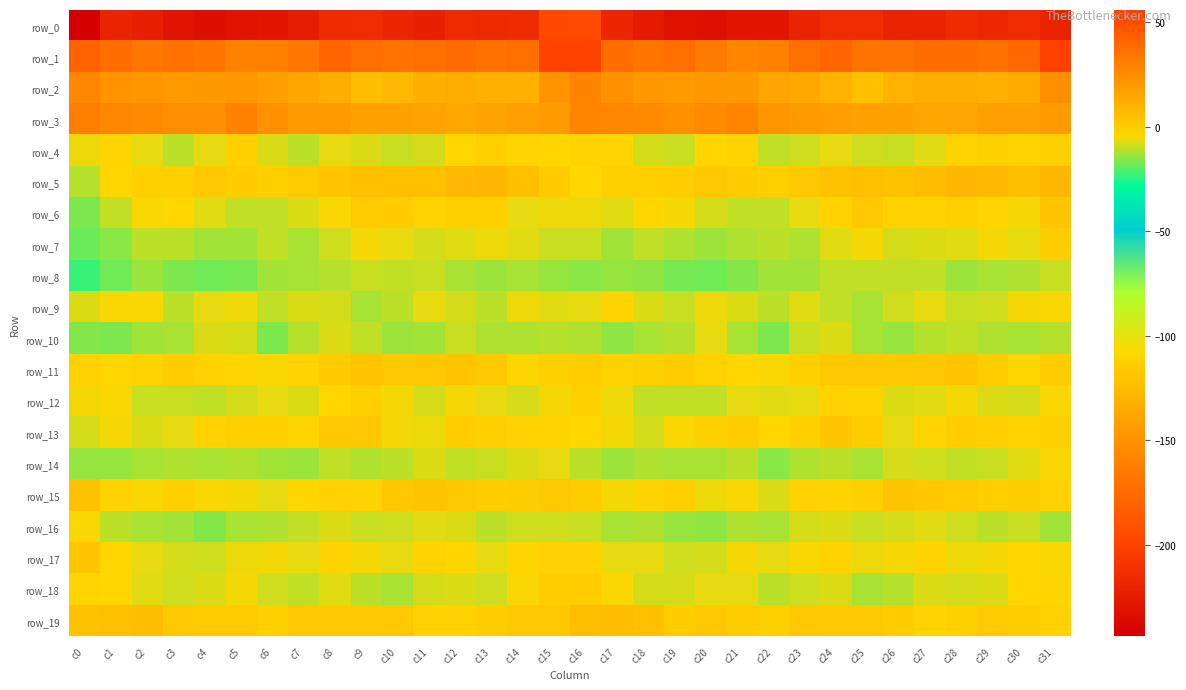

Where does the row_11 series first go above 0?

c8